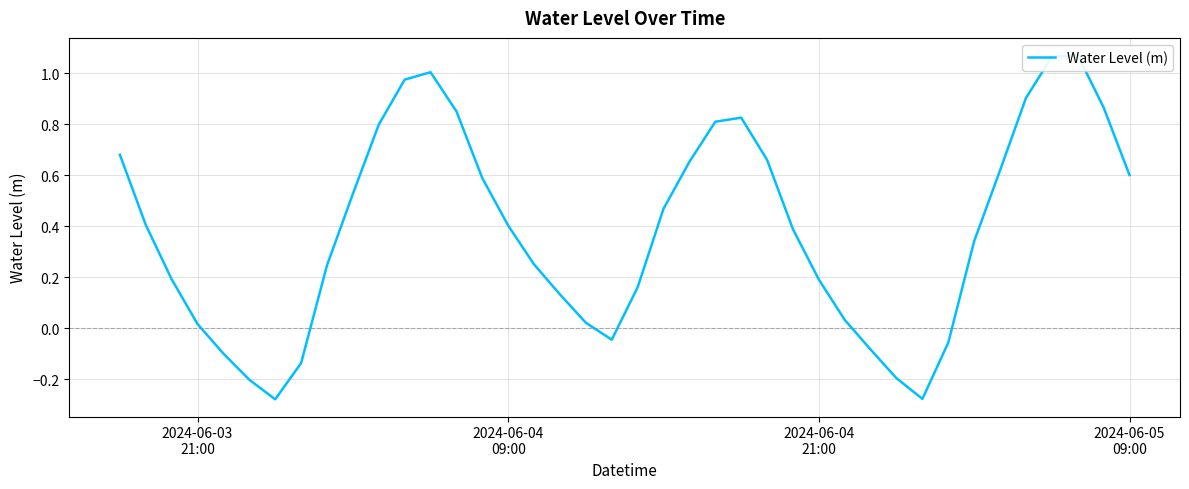

What is the difference between the second highest and minimum values?

1.3